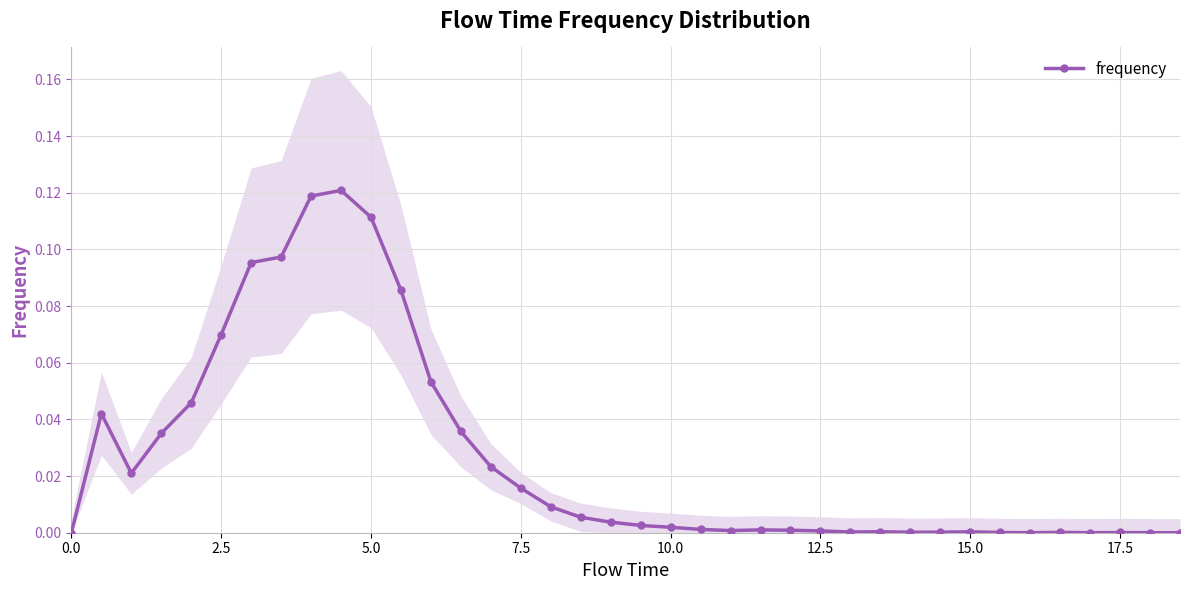

Is this an area chart (filled region under the line)?

No